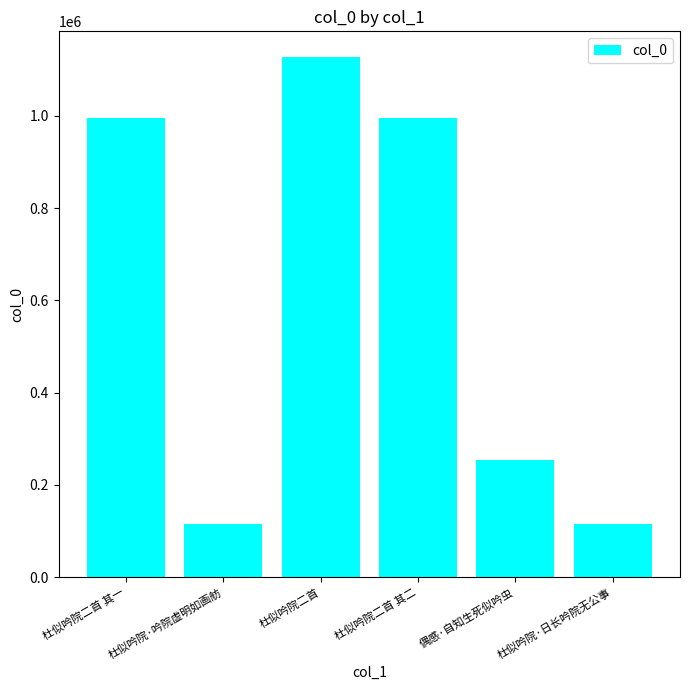

The chart shows a value of 1126954 at 杜似吟院二首. True or false?

True